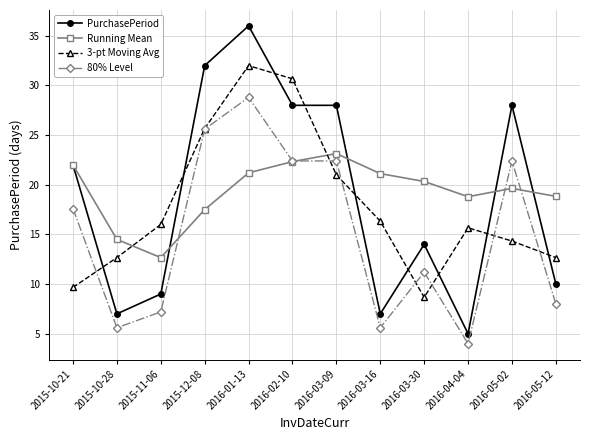

True or false: Running Mean and 3-pt Moving Avg intersect in this chart.

True